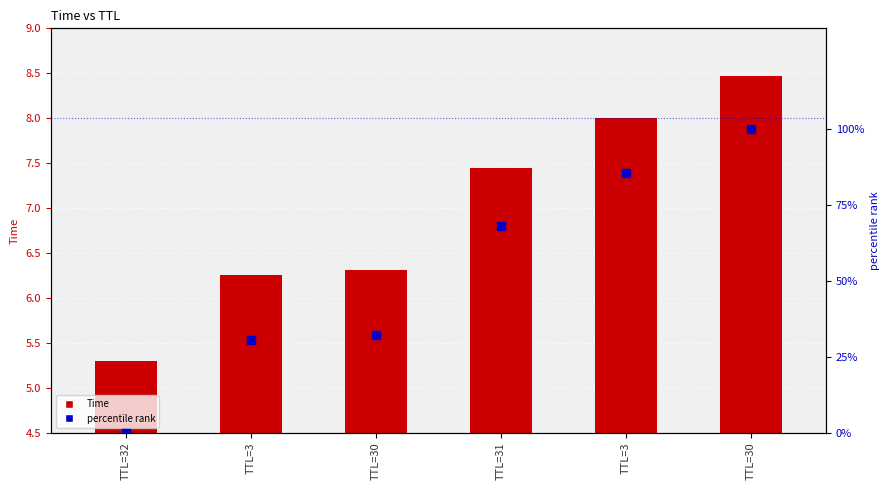

At how many categories does at least one series exceed 17?

5